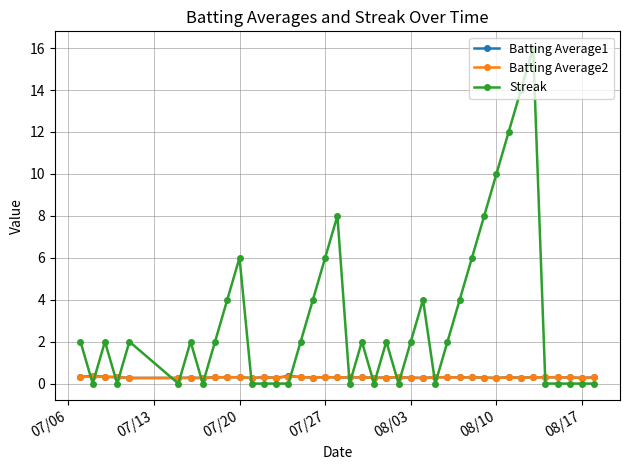

Count the Streak values in the range 0 to 4.

31